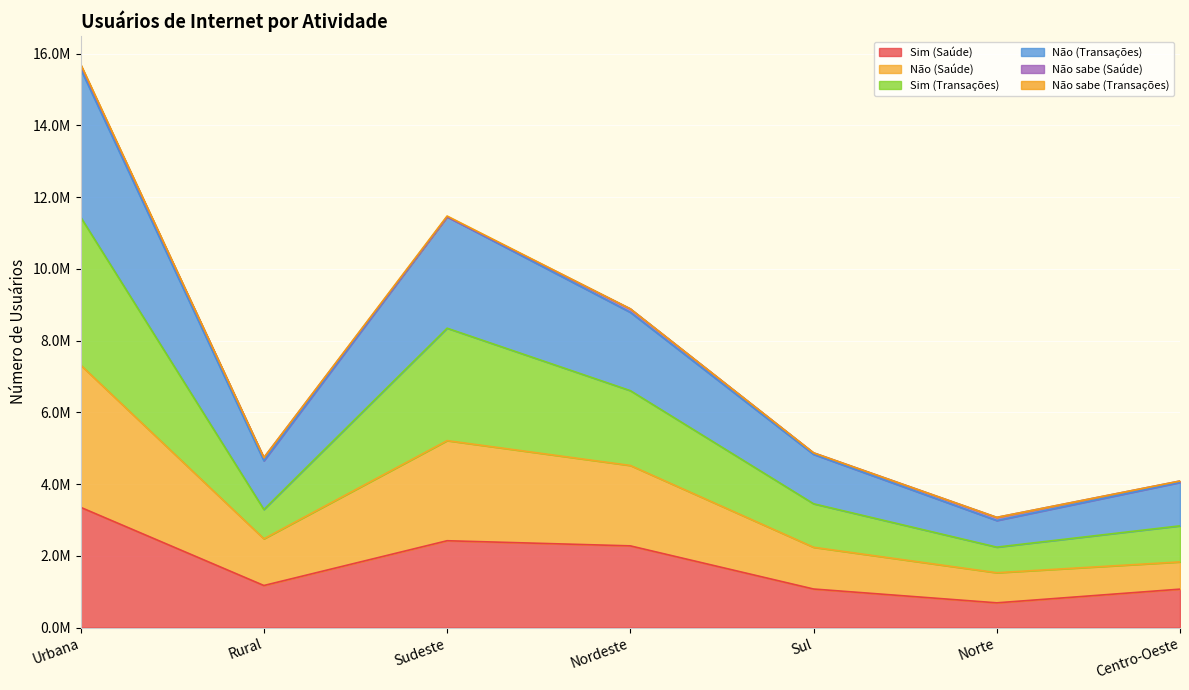

Does the chart display data point markers on the line(s)?

No